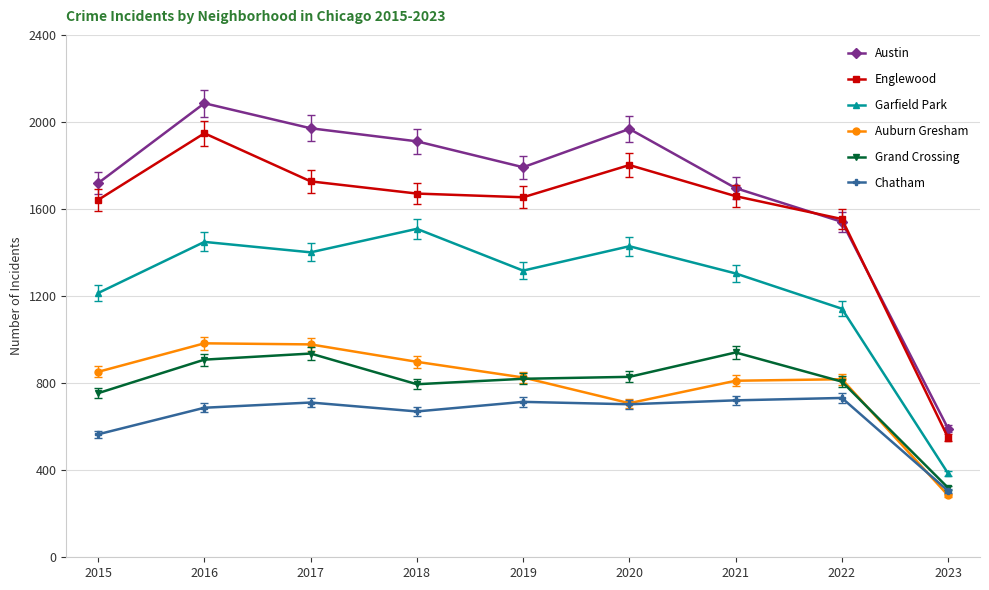

What is the spread (max minus min) of values at 2021?

975